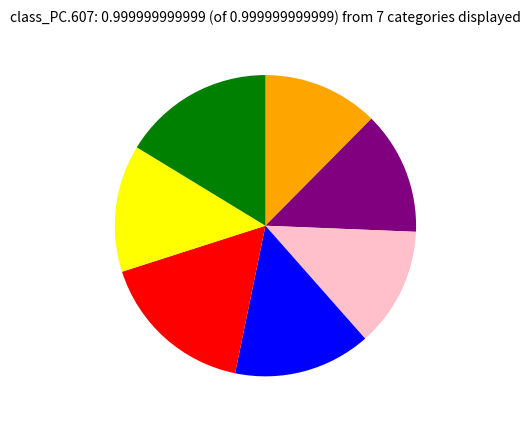

Is there any slice that represents more than half of the pie?

No